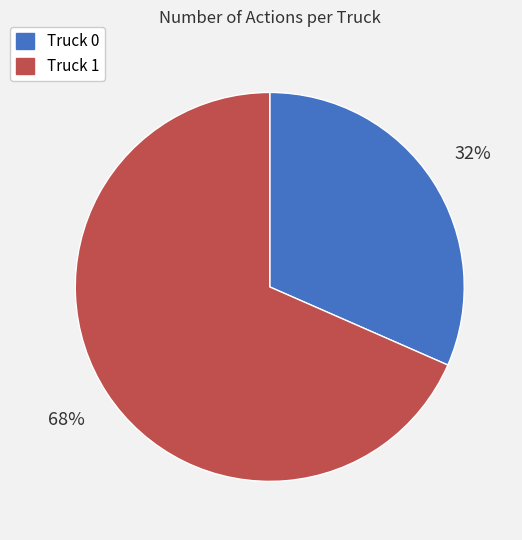

Which slice represents more than half of the pie?

Truck 1